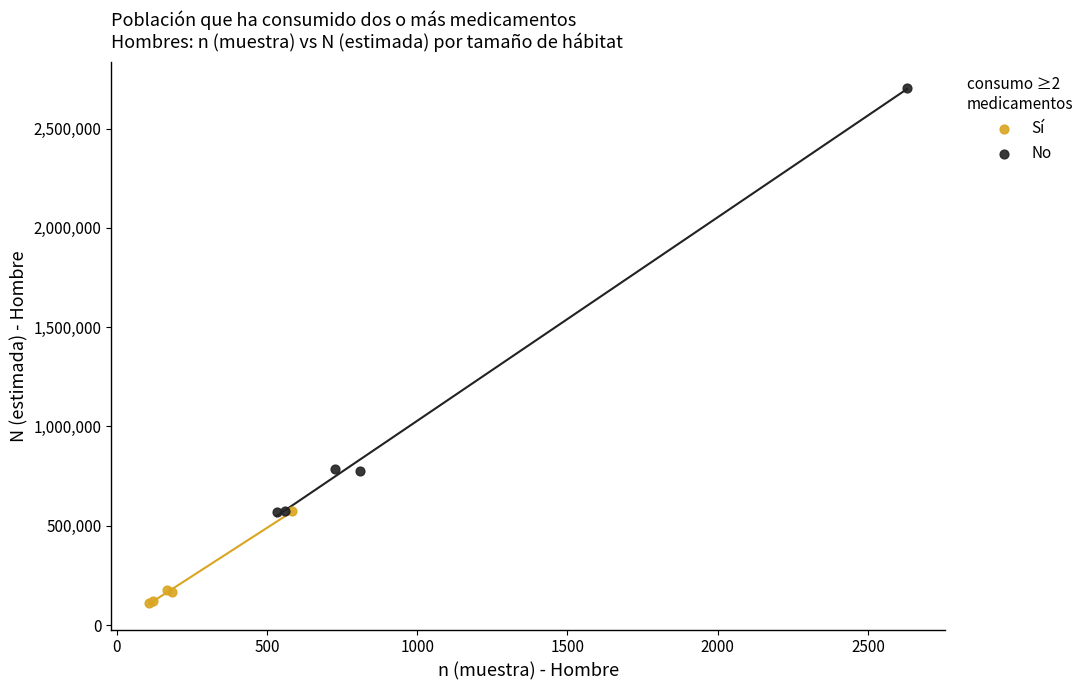

Which series reaches the maximum Y coordinate?

No